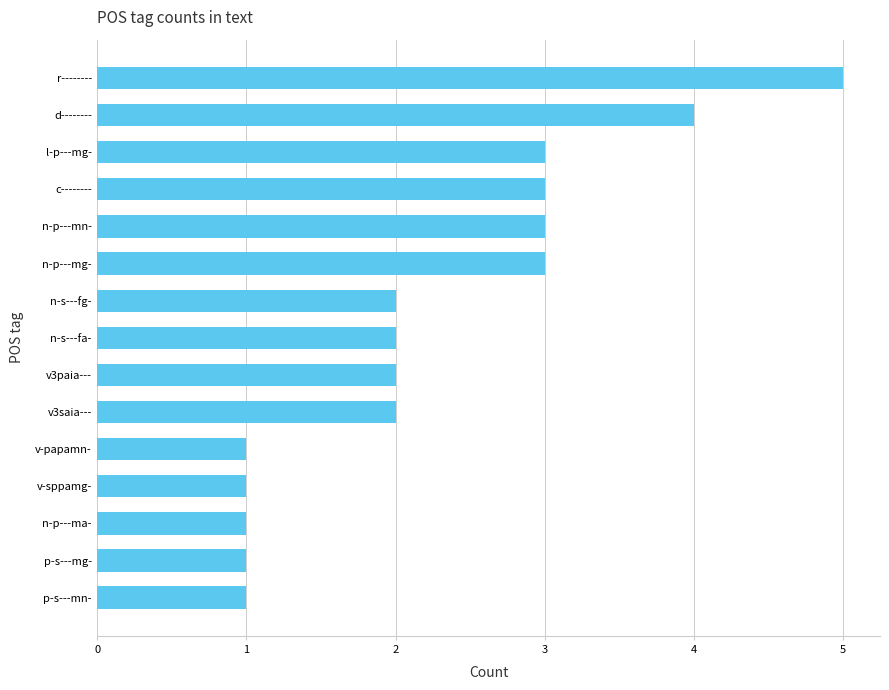

How many bars are there in total?

15